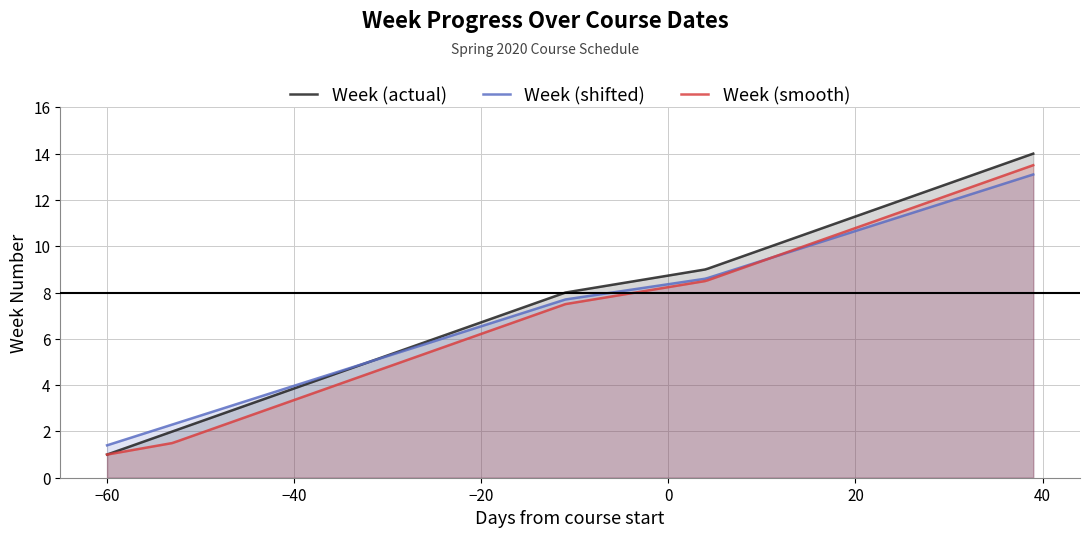

What is the total value across all series at 2020-04-06?

32.5